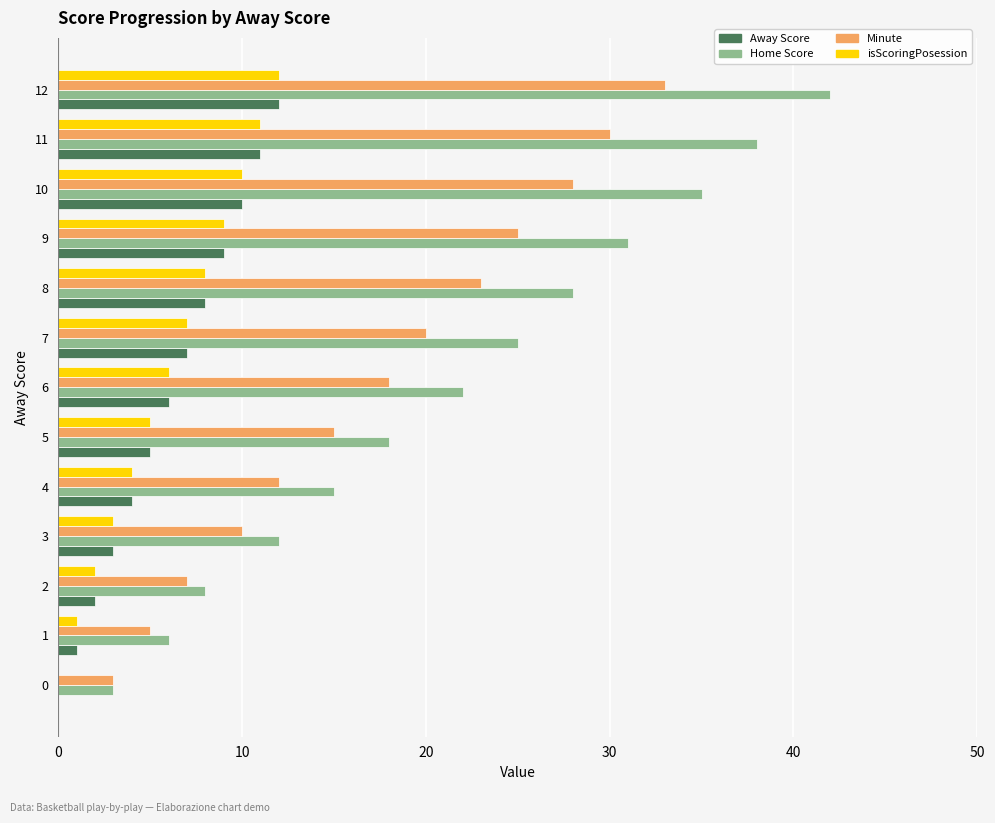

What is the sum of all isScoringPosession values?

78